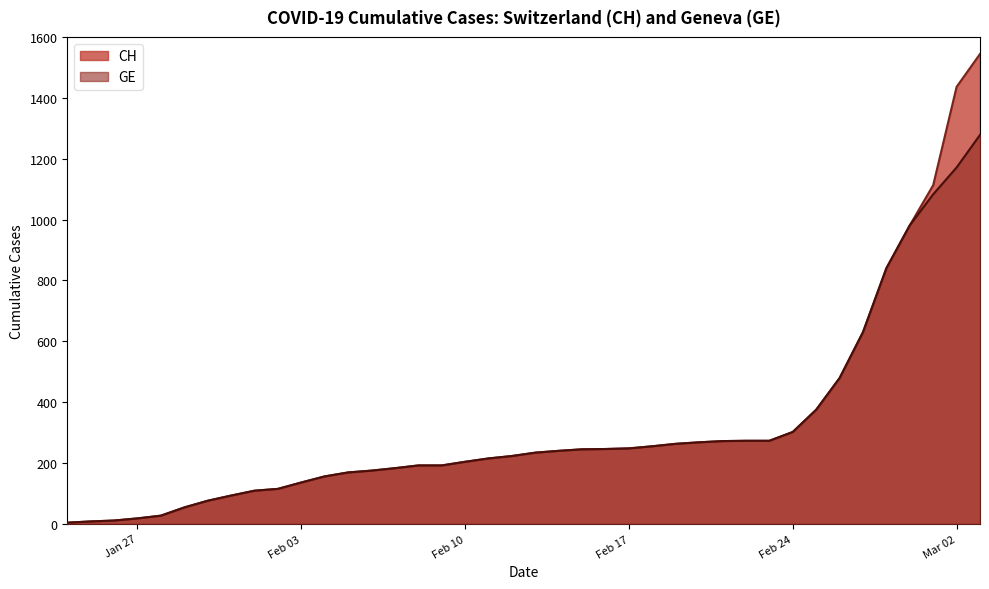

True or false: CH and GE cross at least once.

False